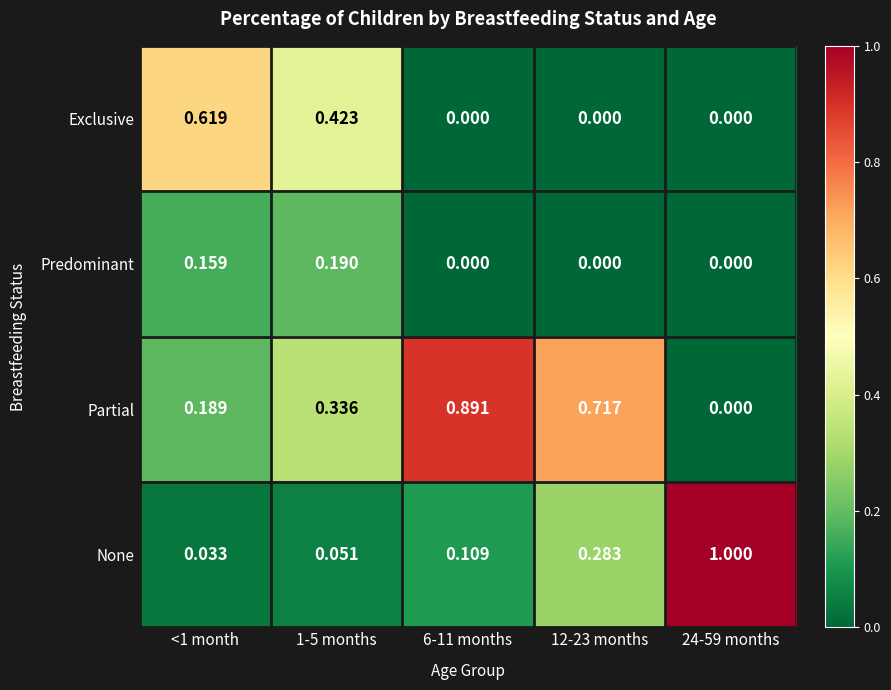

List the series in order of their overall mean, lowest first.

Predominant, Exclusive, None, Partial